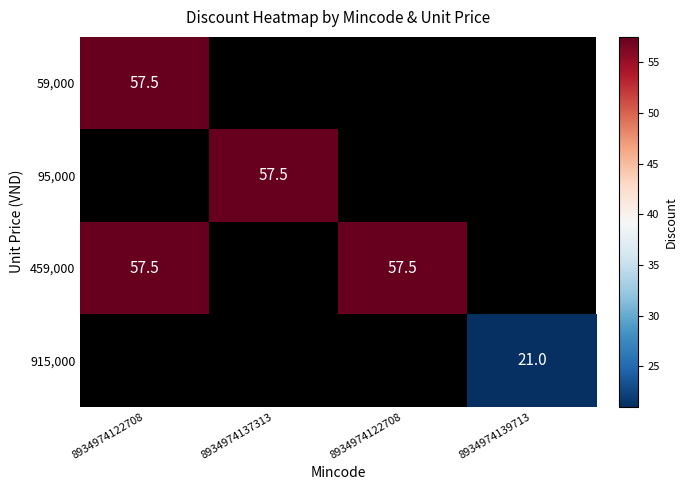

Count the number of categories in the chart.

4